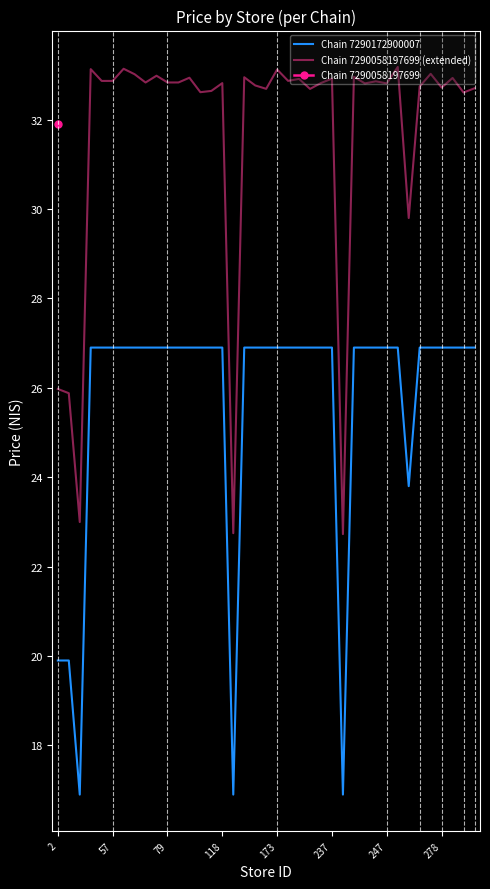

True or false: Chain 7290058197699 (extended) and Chain 7290172900007 cross at least once.

False